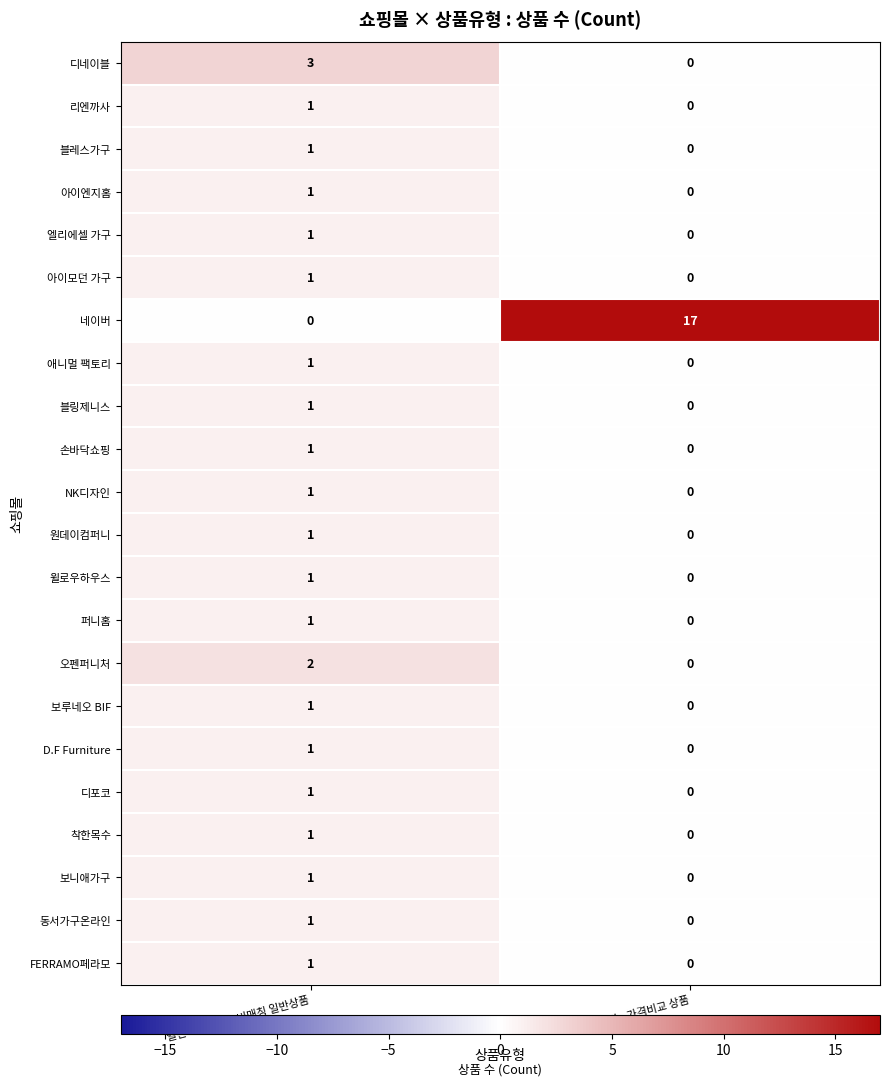

Which series has the largest total across all categories?

네이버